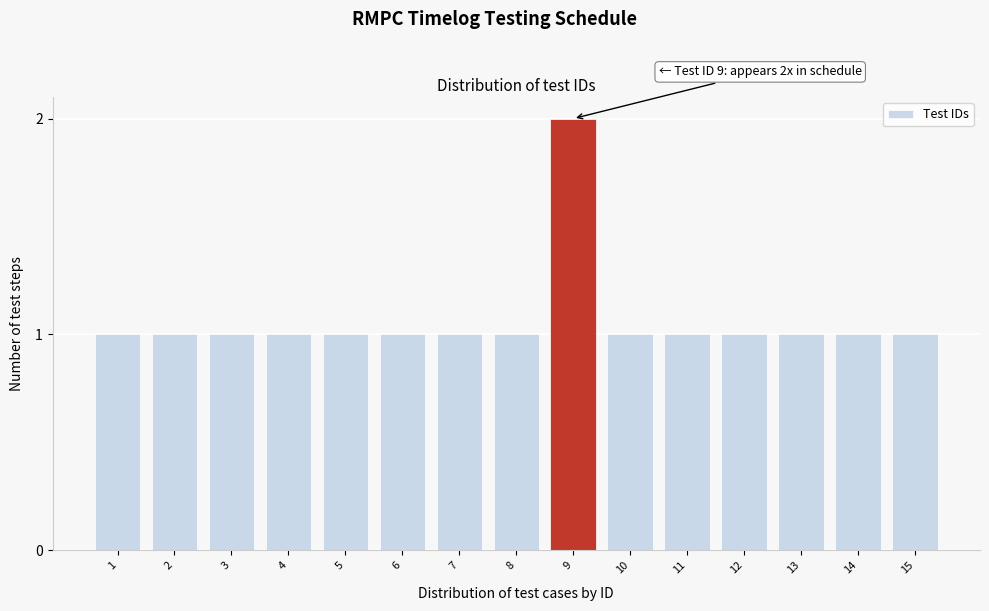

Reading left to right, extract all data points from this chart.

1	1	1	1	1	1	1	1	2	1	1	1	1	1	1